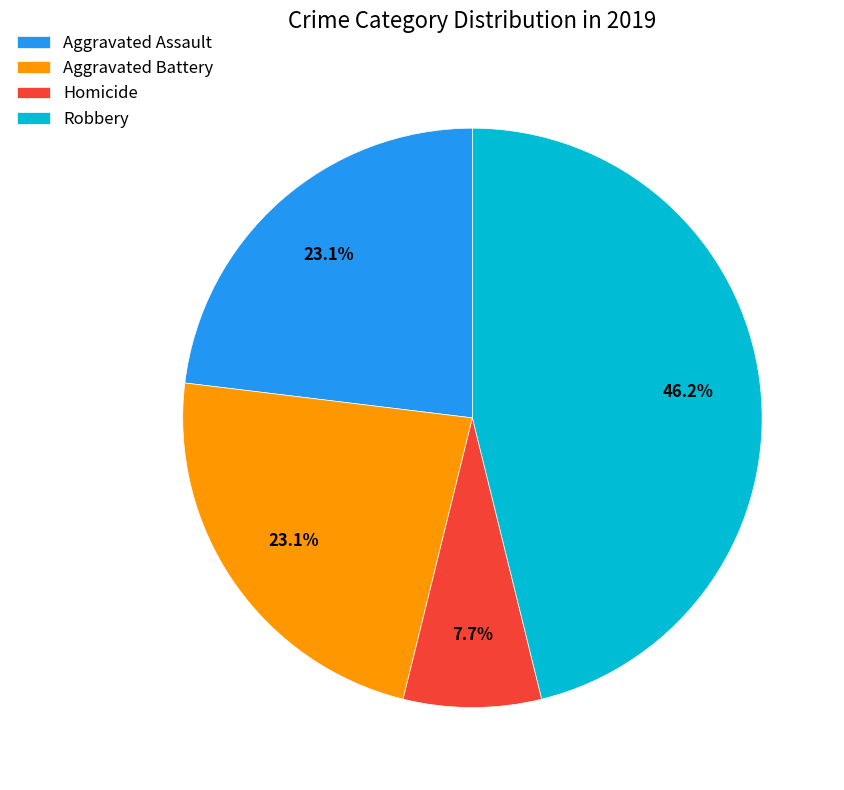

Between Aggravated Battery and Robbery, which is larger?

Robbery